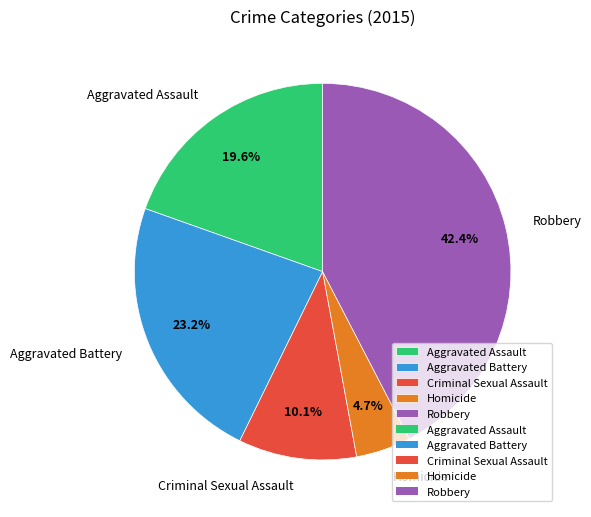

What percentage is the Aggravated Assault slice, to the nearest percent?

20%